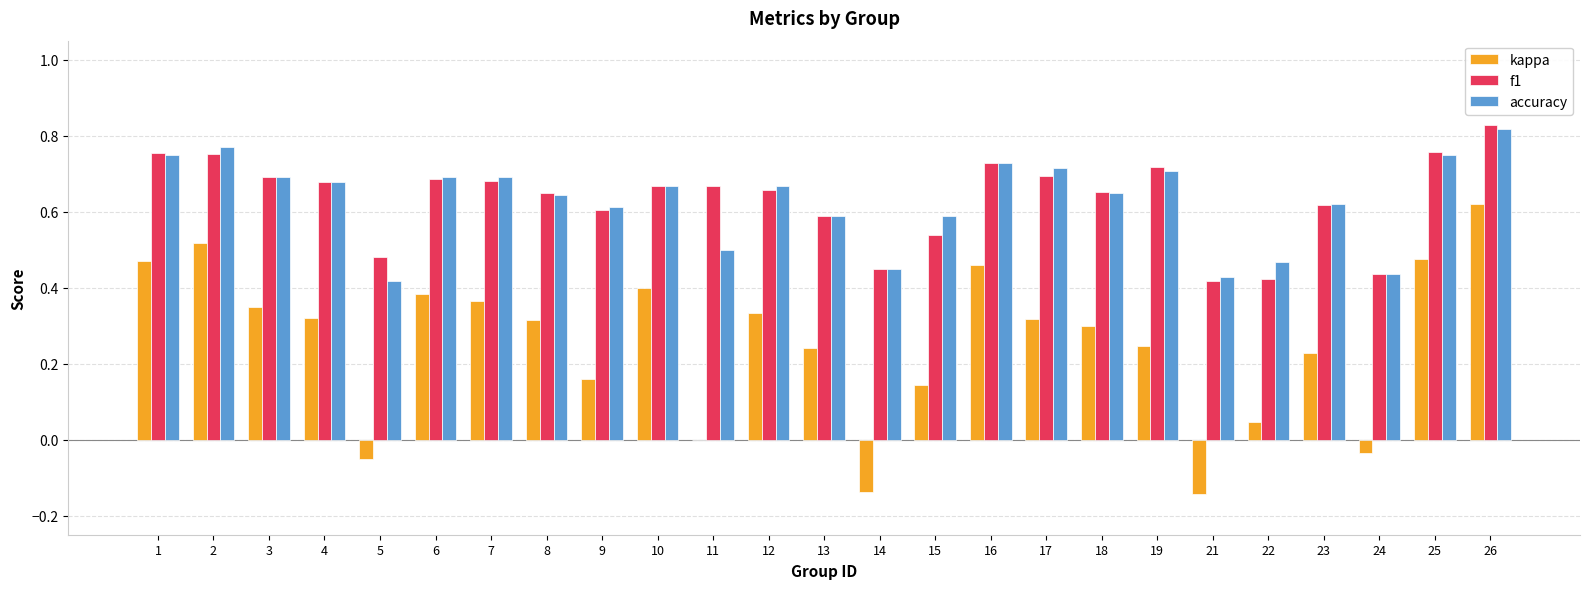

Which series changed the most between 2 and 9?

kappa